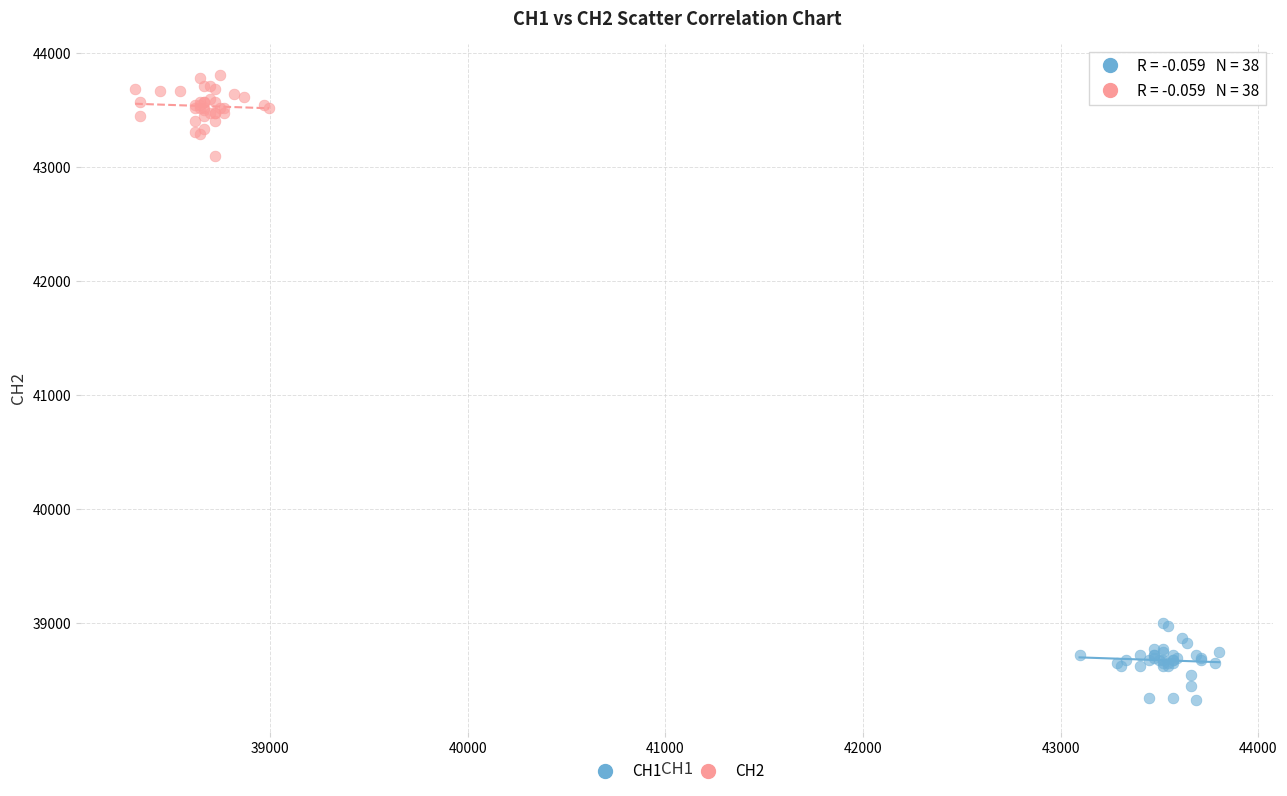

Which series reaches the minimum Y coordinate?

CH1